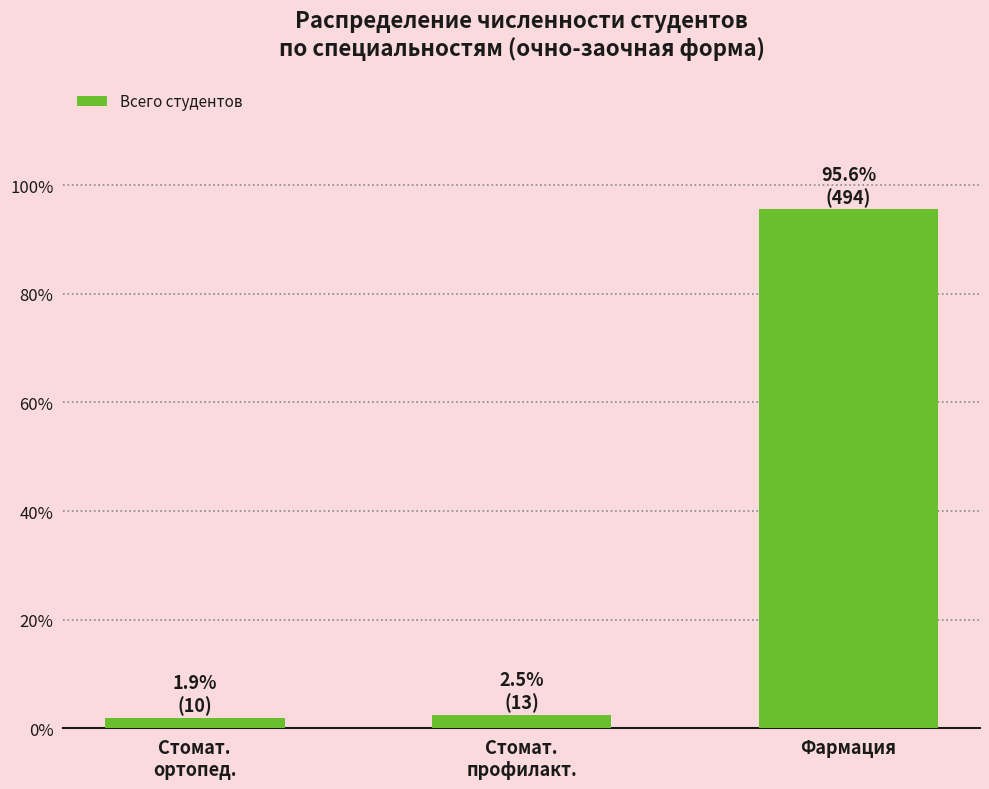

How many data points does each series have?

3